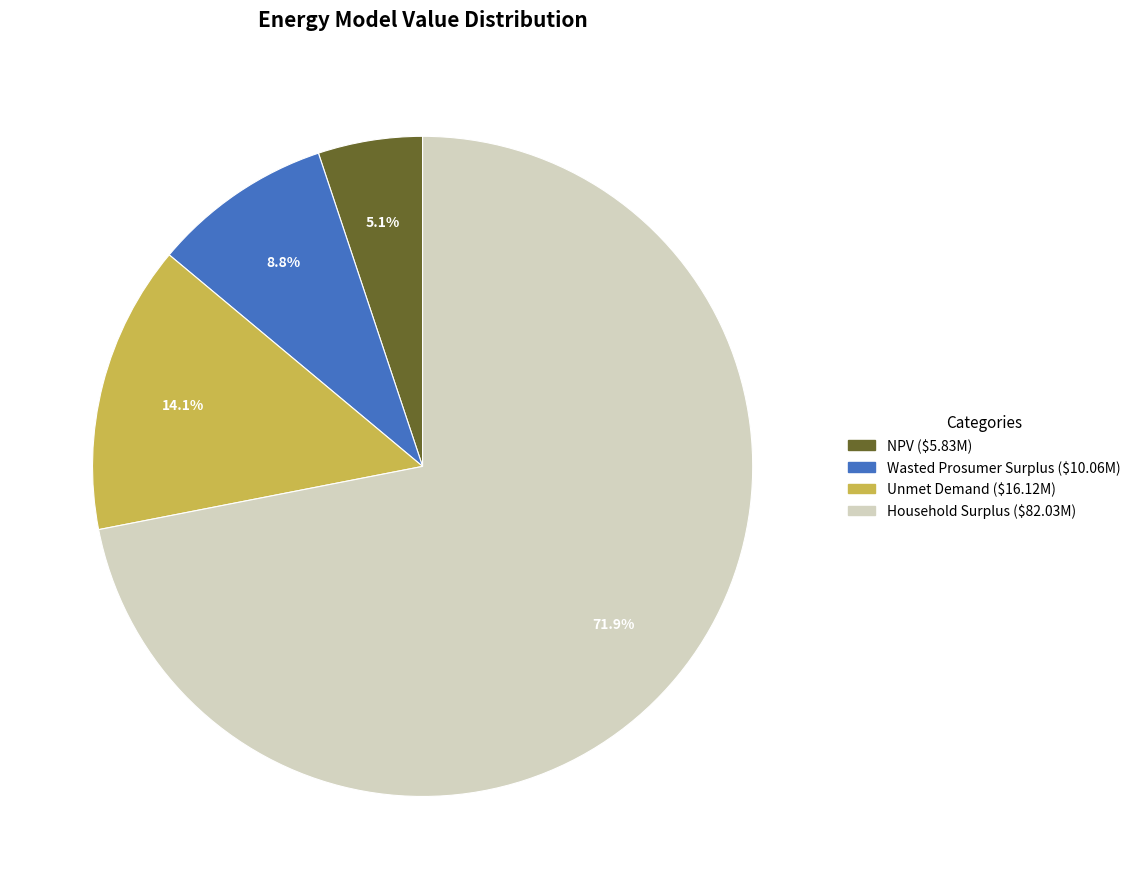

Is it true that NPV is 5% of the pie?

True